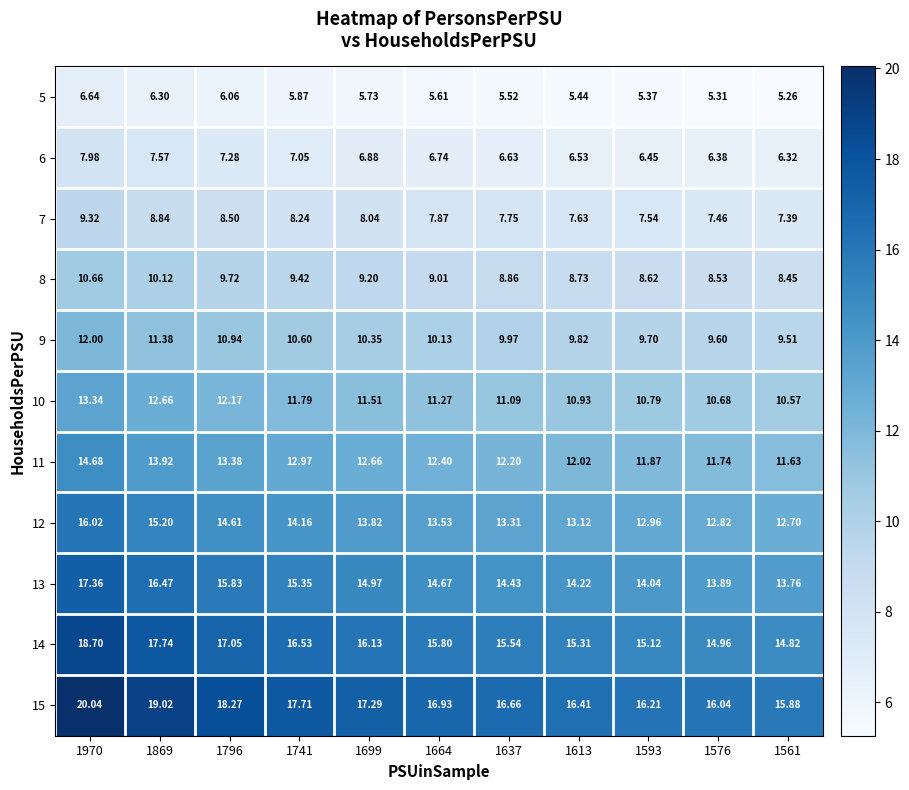

How many distinct data groups are displayed?

11